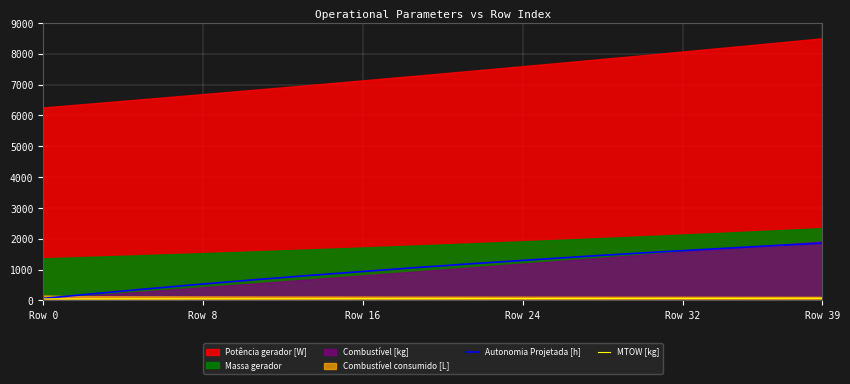

What is the maximum value for Autonomia Projetada [h]?

1858.9